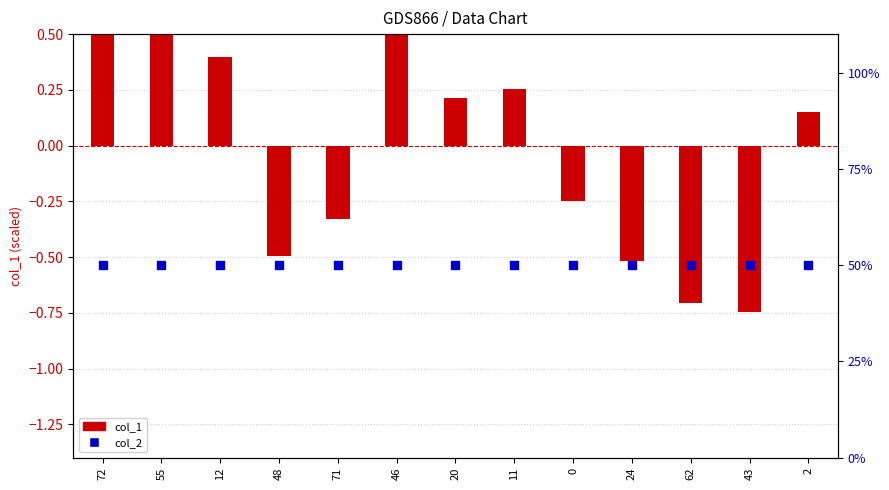

At which category is the sum across all series the highest?

55